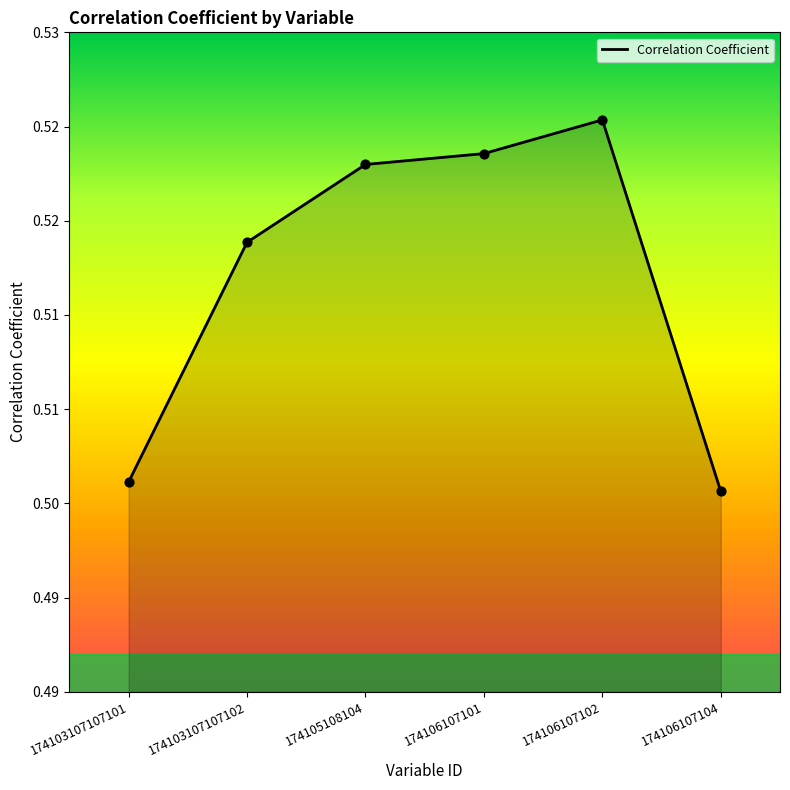

Is this an area chart (filled region under the line)?

Yes